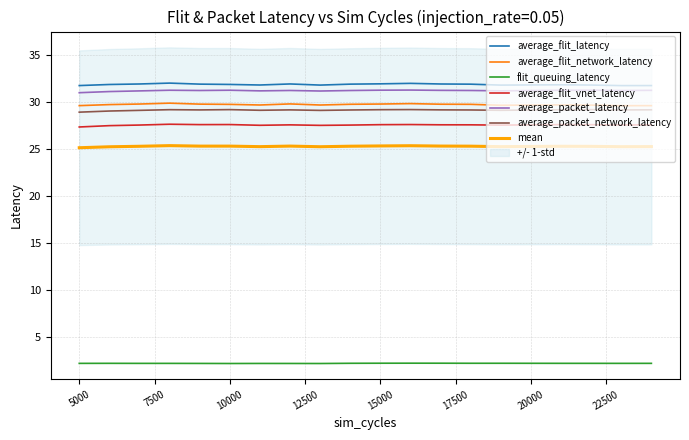

True or false: flit_queuing_latency and average_flit_network_latency cross at least once.

False